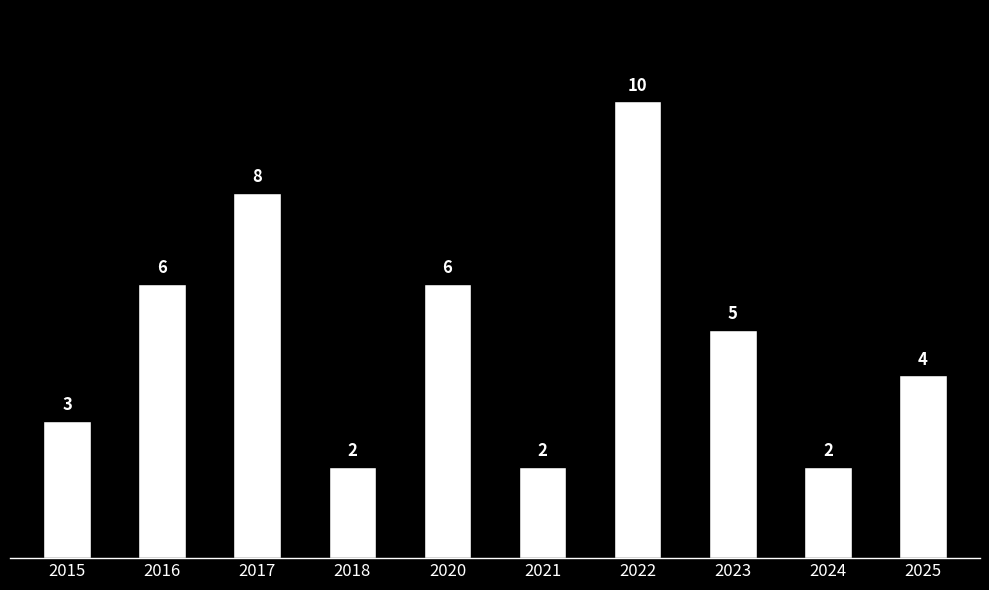

Which has a higher value, 2016 or 2025?

2016